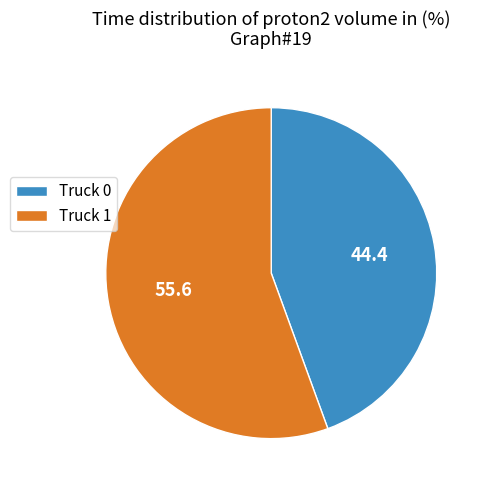

How many slices are in this pie chart?

2